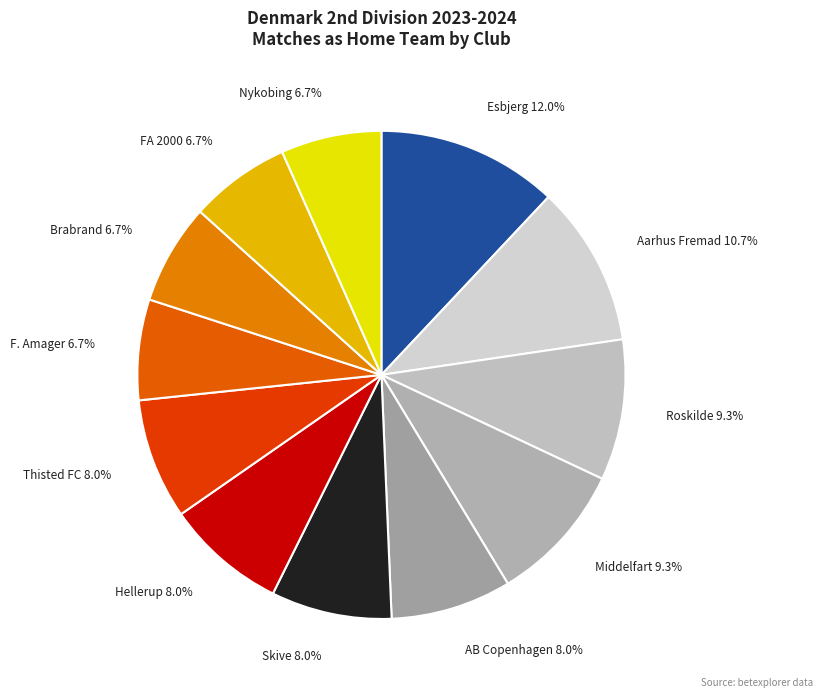

How many segments does this pie chart have?

12